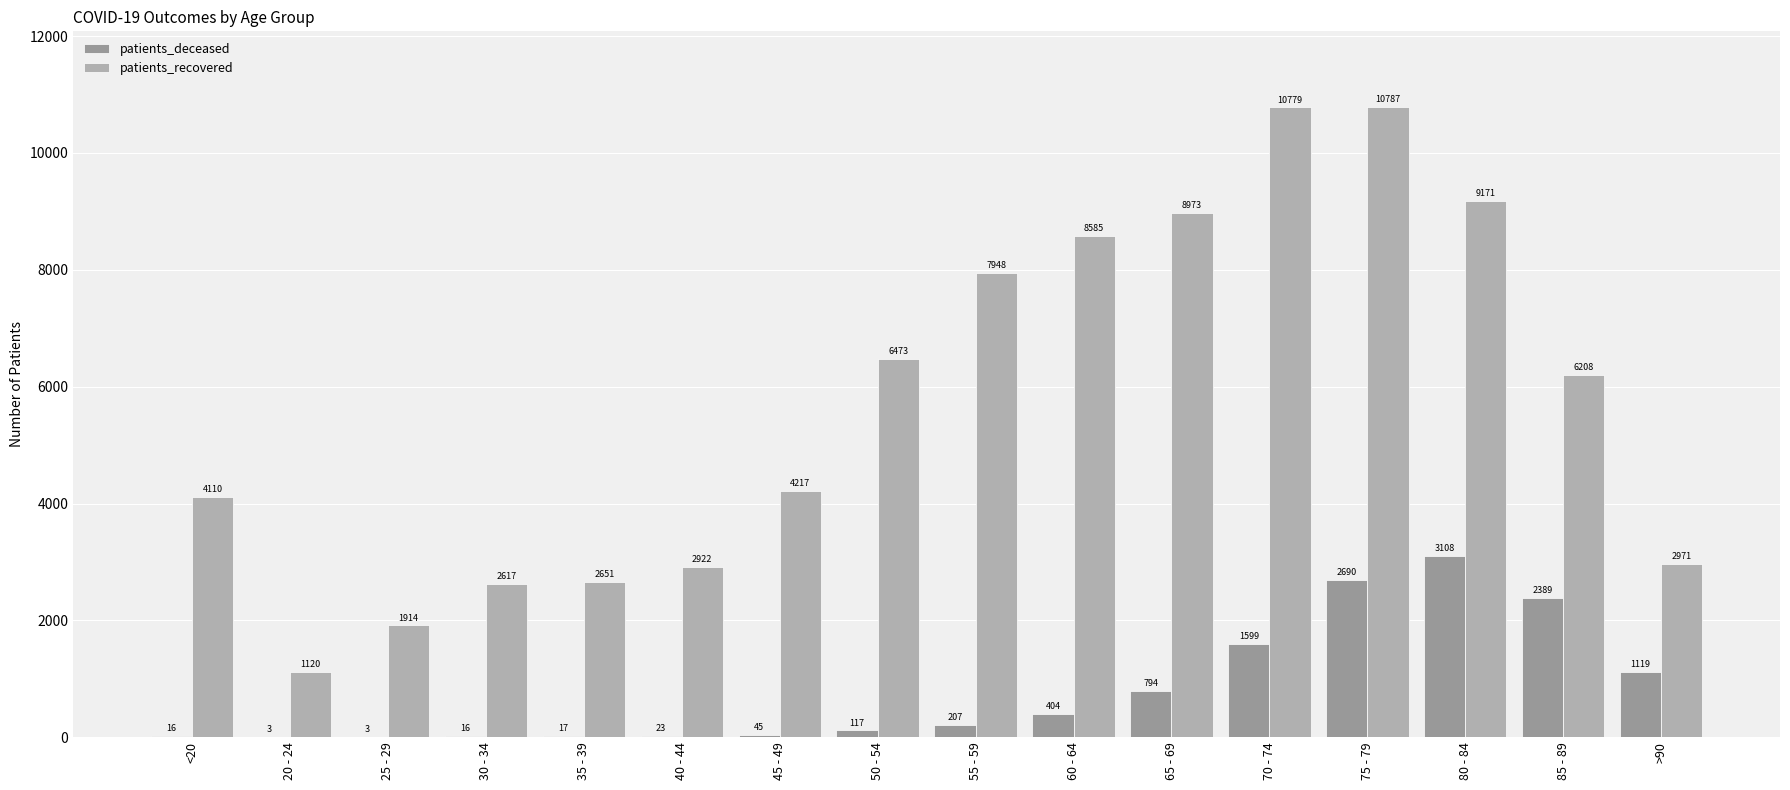

What is the total value across all series at 45 - 49?

4262